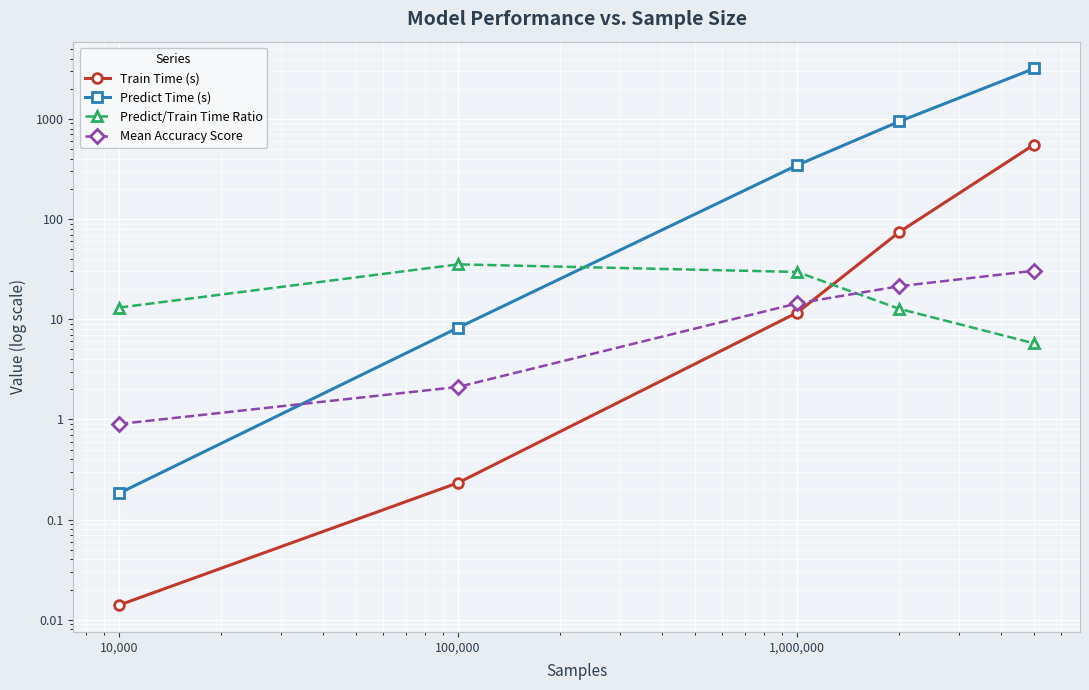

Is it true that Mean Accuracy Score equals 3.2 at 100,000?

False